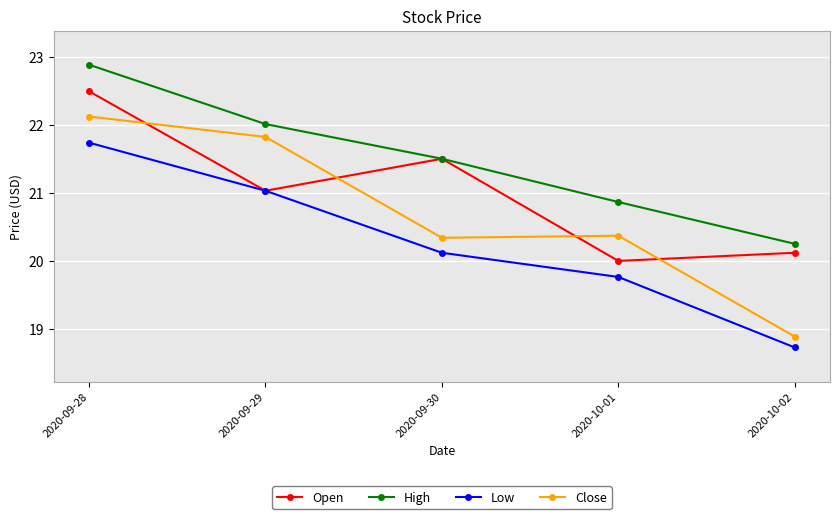

How many lines are shown in the chart?

4